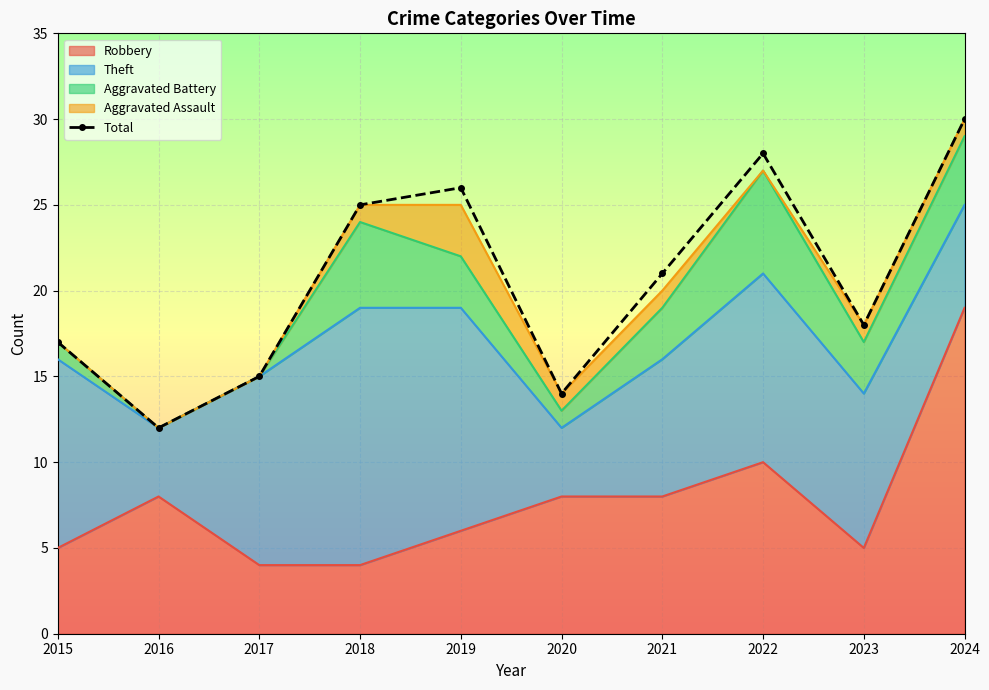

Reading left to right, transcribe all the data shown in this chart.

17	12	15	25	26	14	21	28	18	30